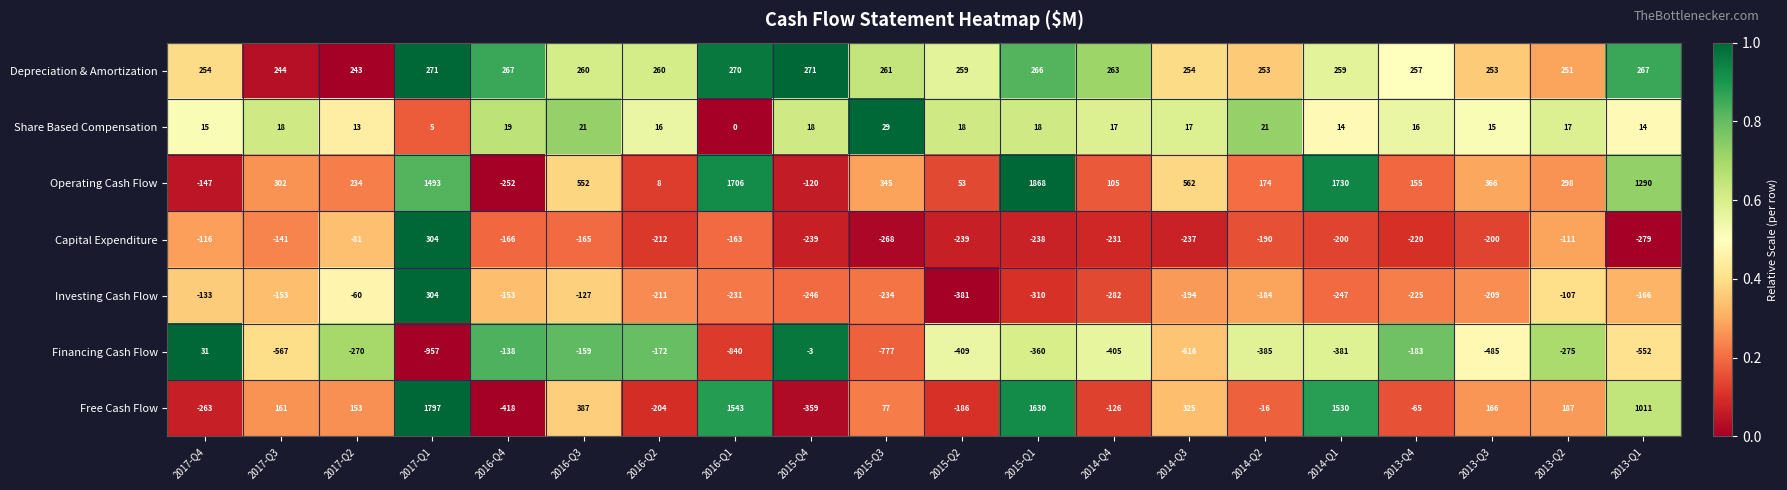

Between 2014-Q2 and 2014-Q1, which series saw the biggest shift?

Operating Cash Flow